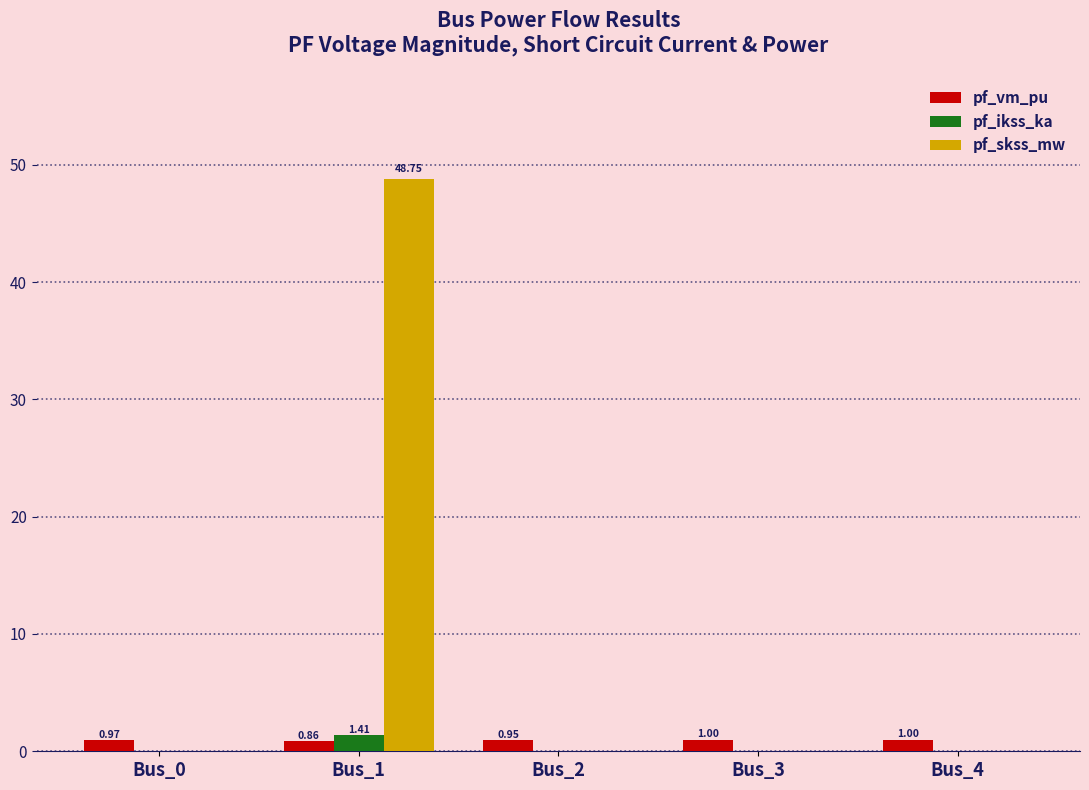

How many groups of bars are there?

5